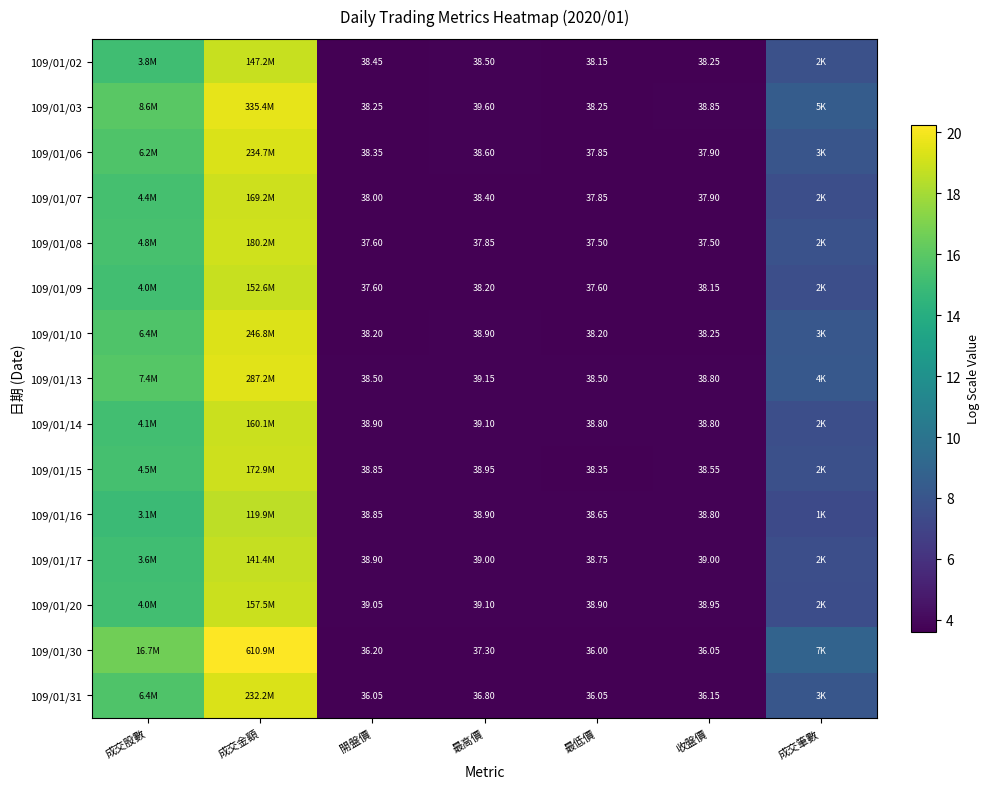

Is the value of 109/01/02 at 最高價 greater than the value of 109/01/20 at 最高價?

No